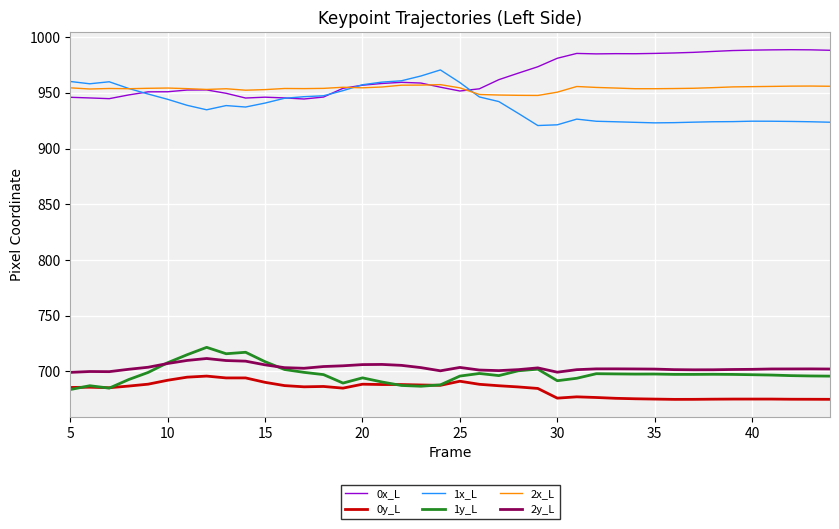

Count the number of data series in this chart.

6